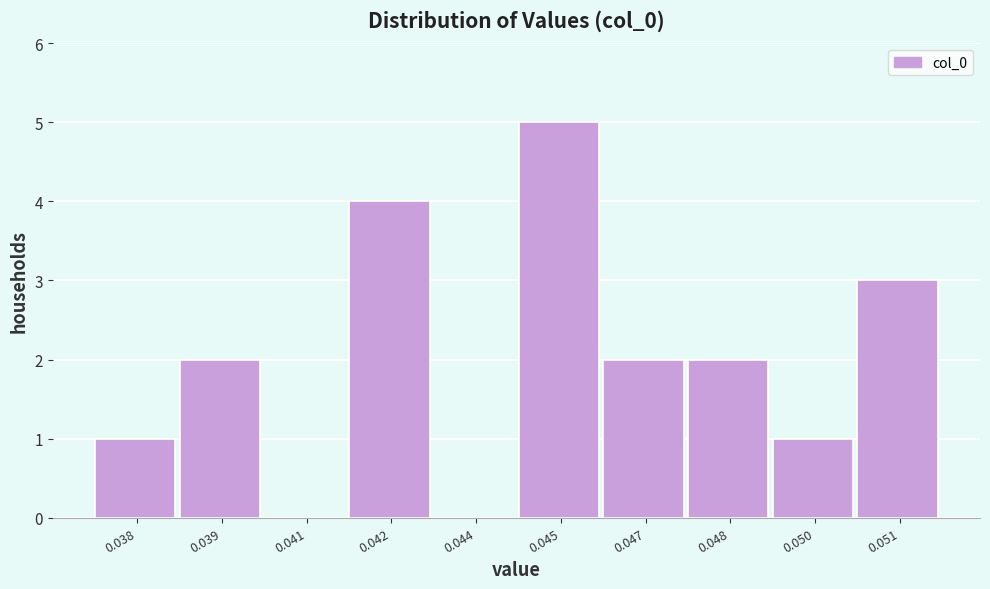

Reading left to right, list all the values displayed in this chart.

0.038=1	0.039=2	0.041=0	0.042=4	0.044=0	0.045=5	0.047=2	0.048=2	0.050=1	0.051=3